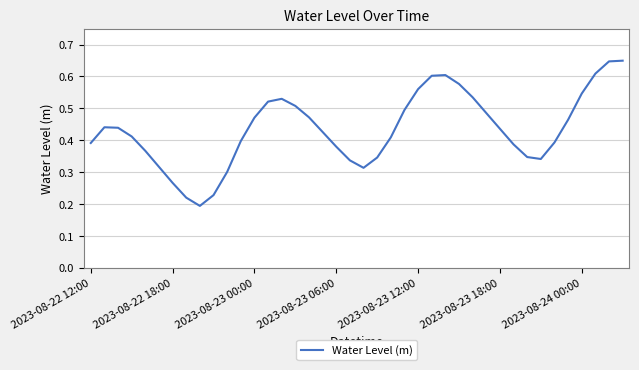

Is this an area chart (filled region under the line)?

No